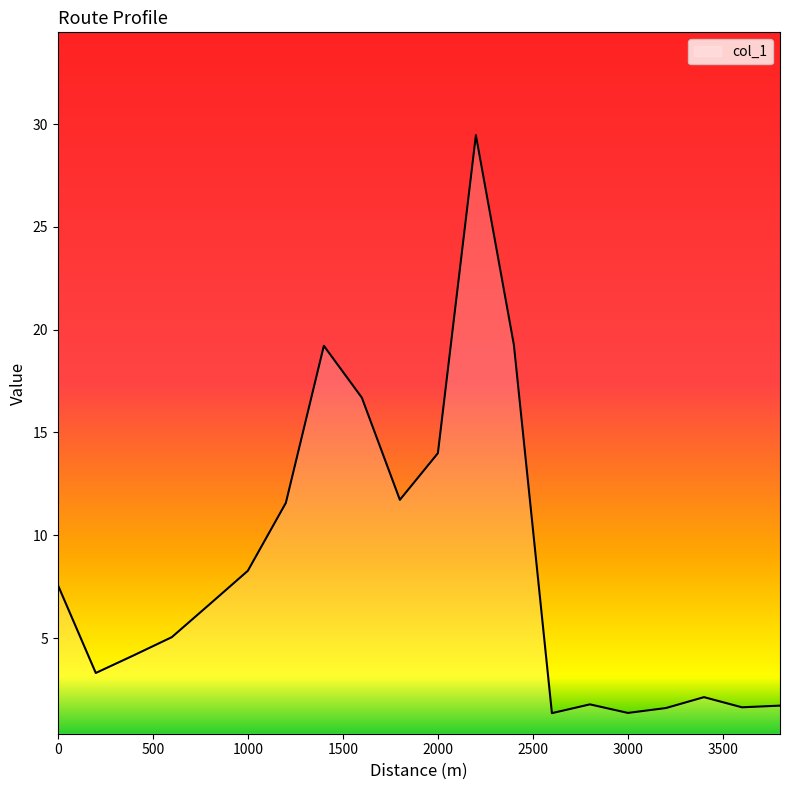

What is the minimum value shown in the chart?

1.3